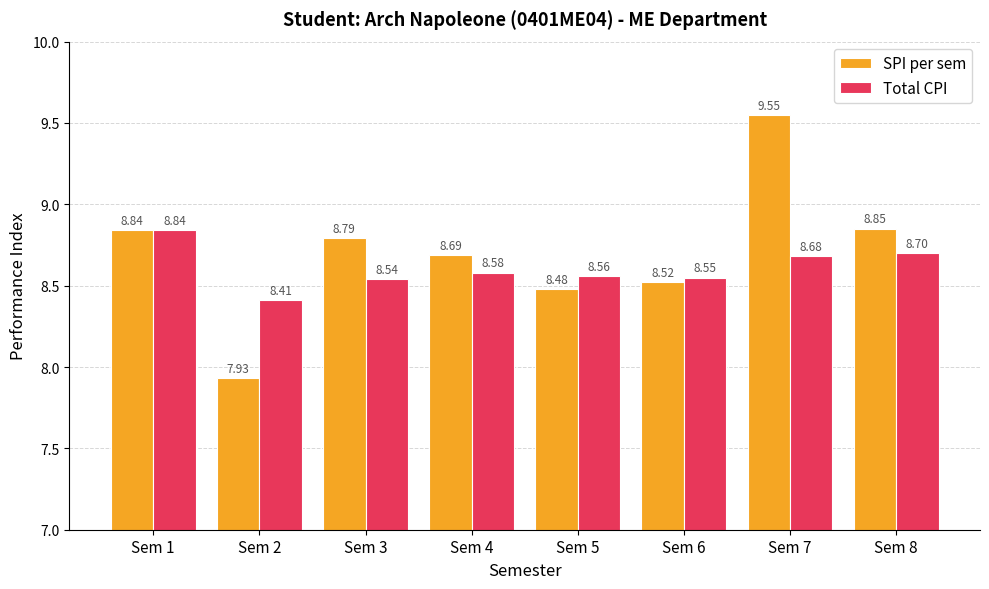

How many distinct data groups are displayed?

2